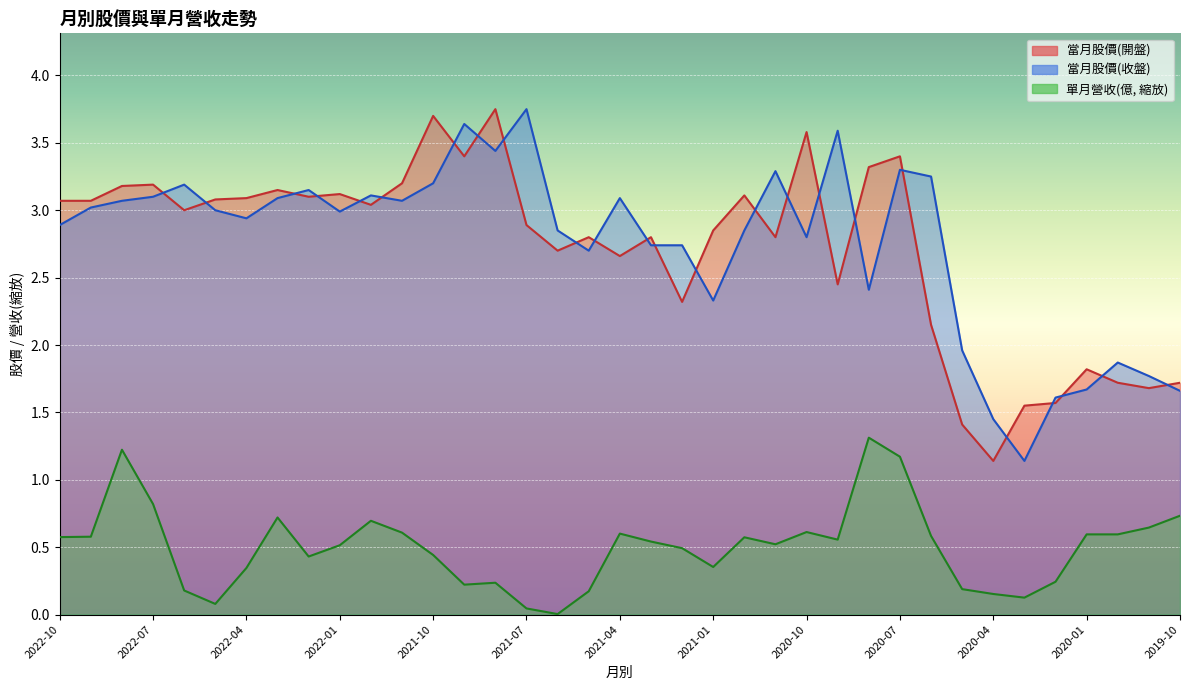

True or false: 當月股價(收盤) has a value of 3.2 at 2021-10.

True